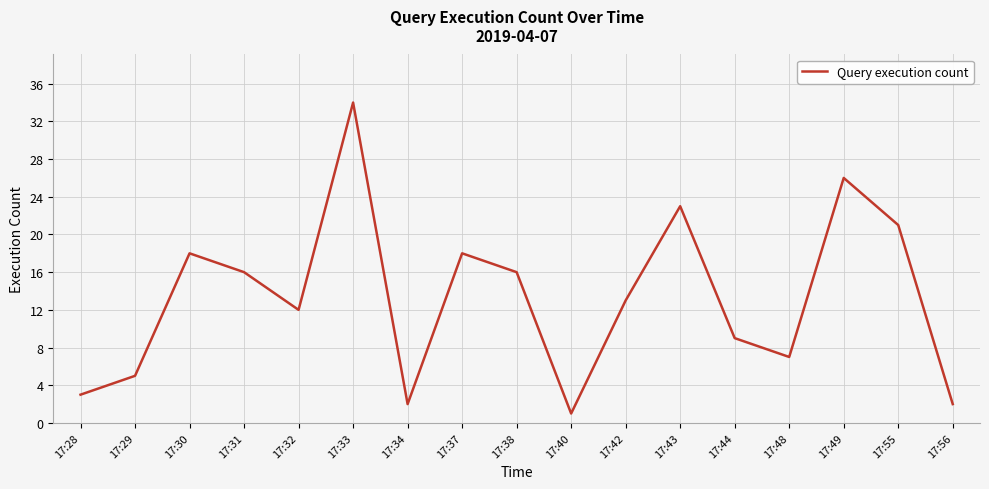

What is the change in value from 17:31 to 17:43?

+7